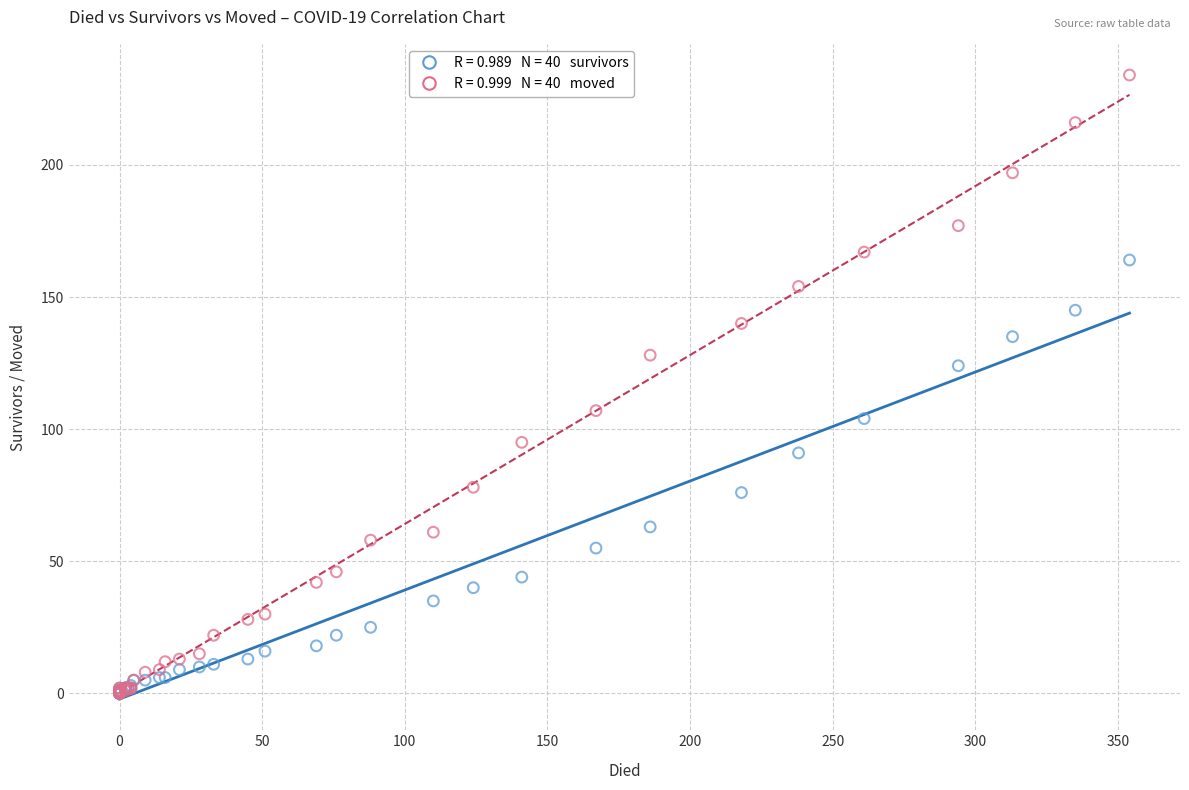

Across all series, what Y value is closest to 117?

124